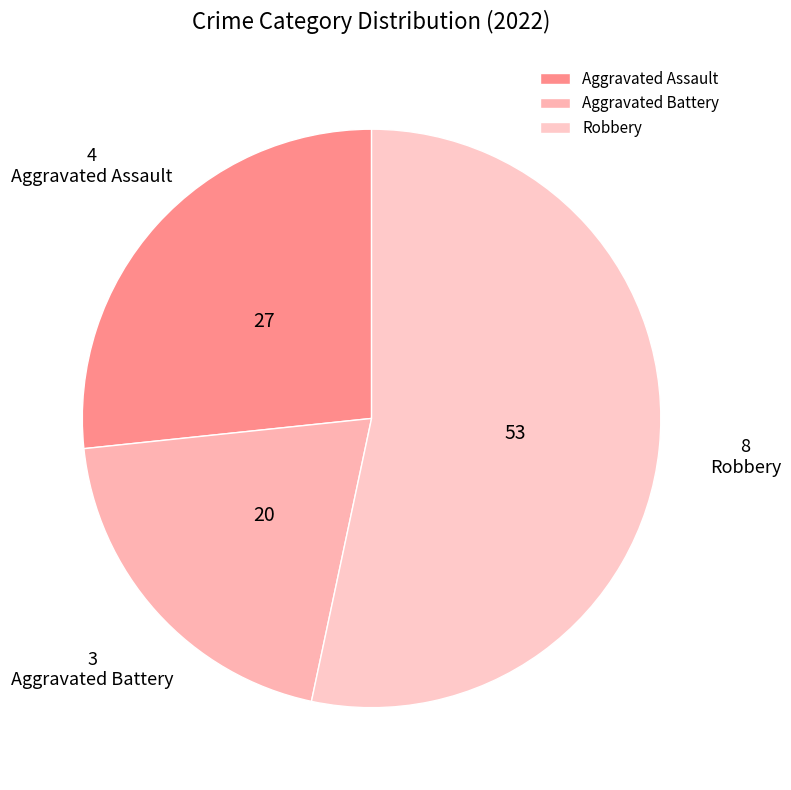

Which slice is the smallest?

Aggravated Battery